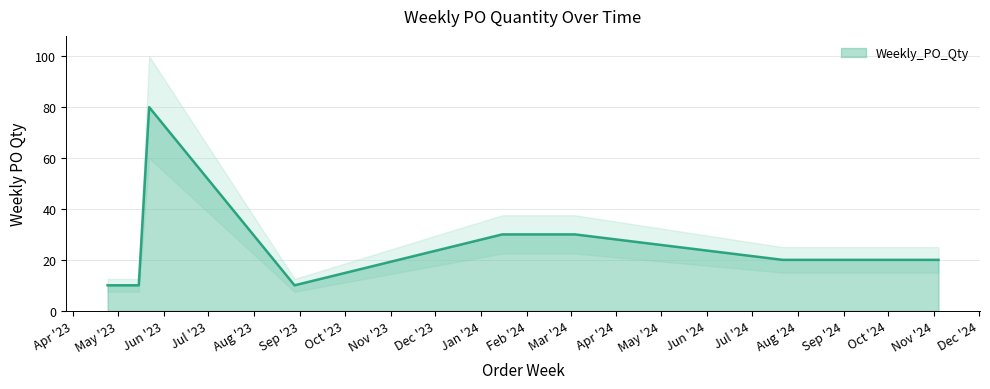

Reading left to right, list all the values displayed in this chart.

2023-04-24=10	2023-05-15=10	2023-05-22=80	2023-08-28=10	2024-01-15=30	2024-03-04=30	2024-07-22=20	2024-08-19=20	2024-10-21=20	2024-10-28=20	2024-11-04=20